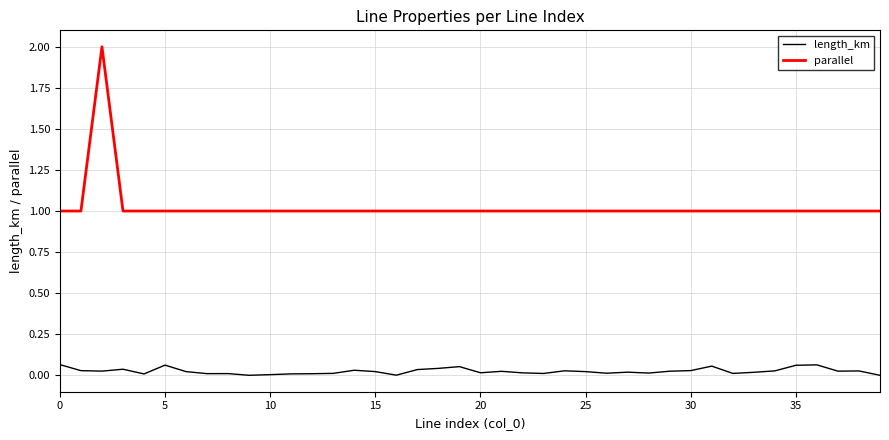

What is the minimum value for parallel?

1.0